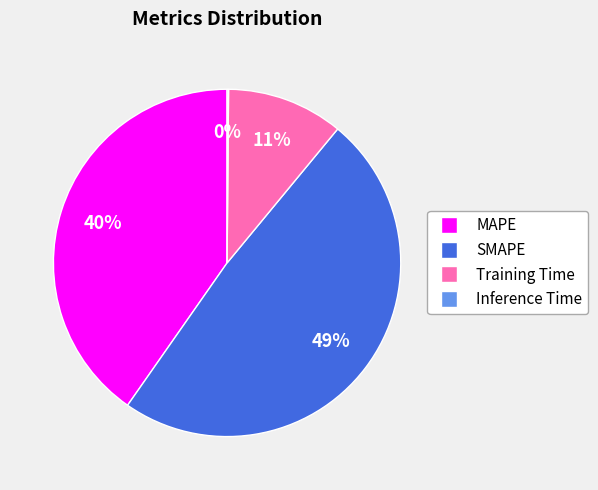

Between SMAPE and Training Time, which is larger?

SMAPE